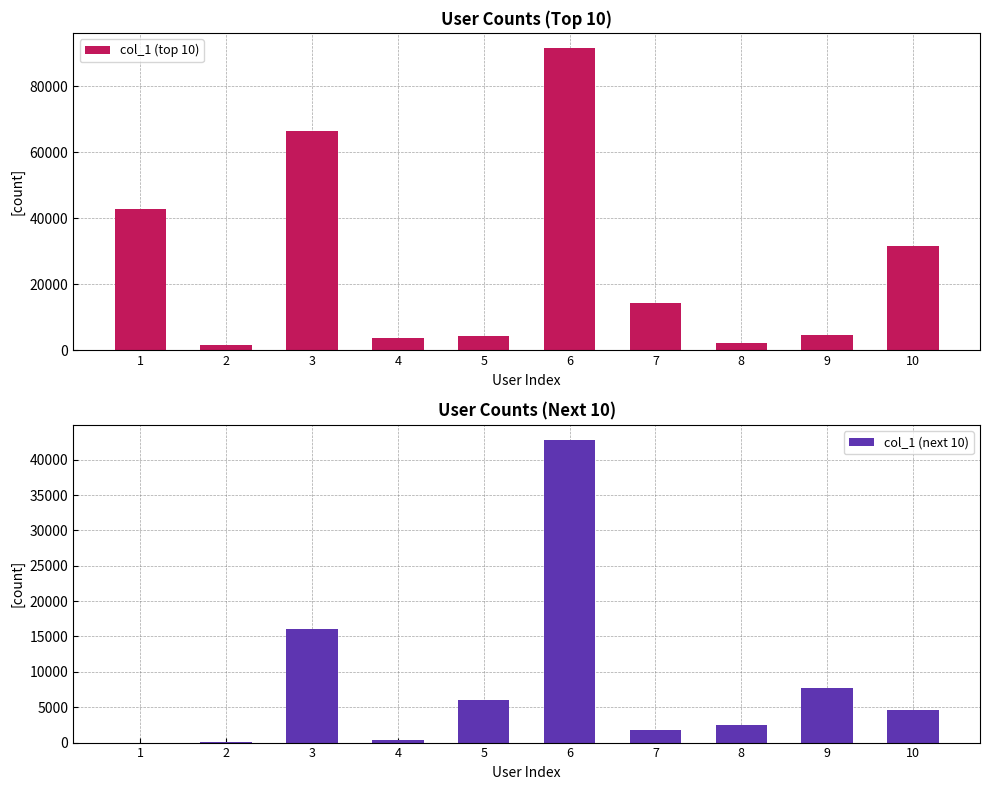

What is the sum of all col_1 (top 10) values?

263049